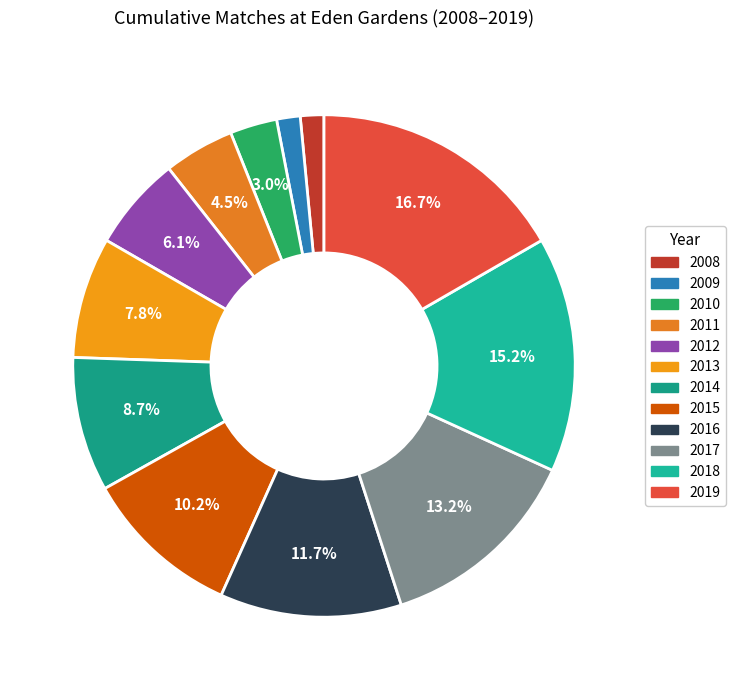

To the nearest percent, what is the average slice percentage?

8%